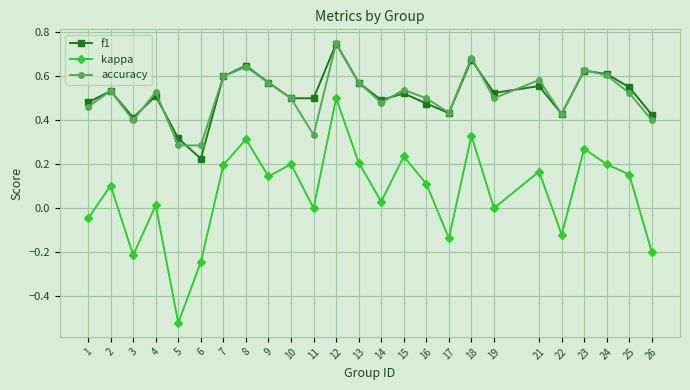

At which category is the sum across all series the highest?

12